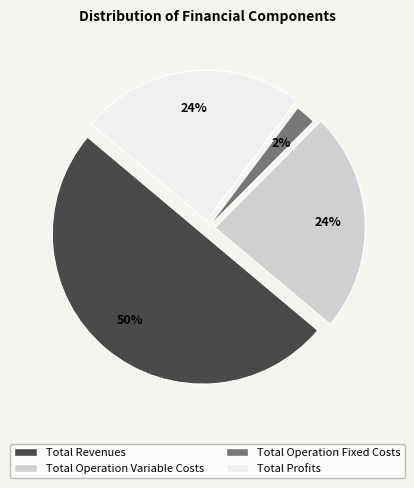

Count the number of slices in the pie.

4